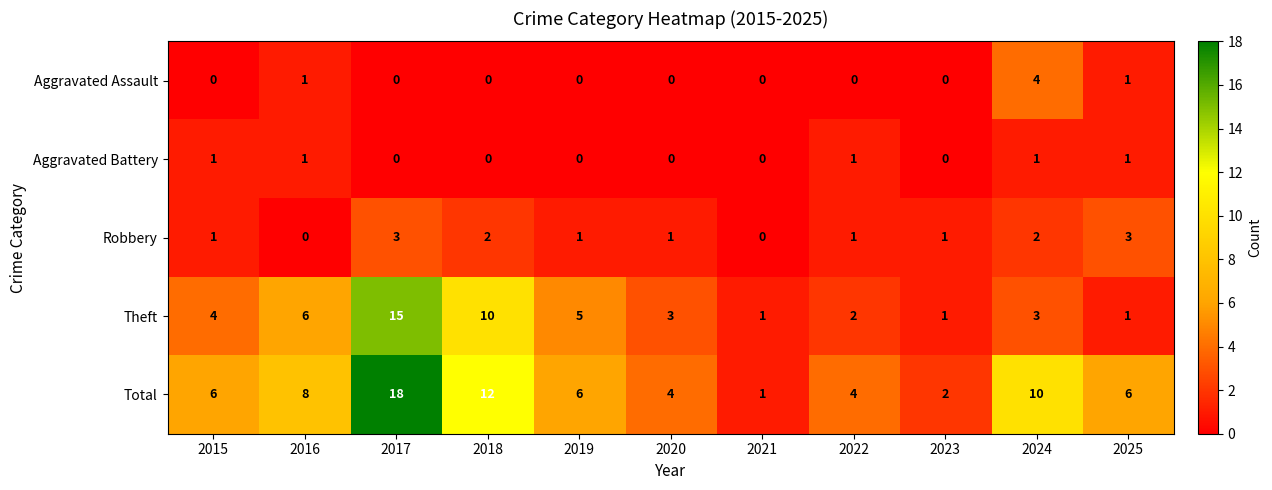

What is the difference between the Total values at 2018 and 2015?

6